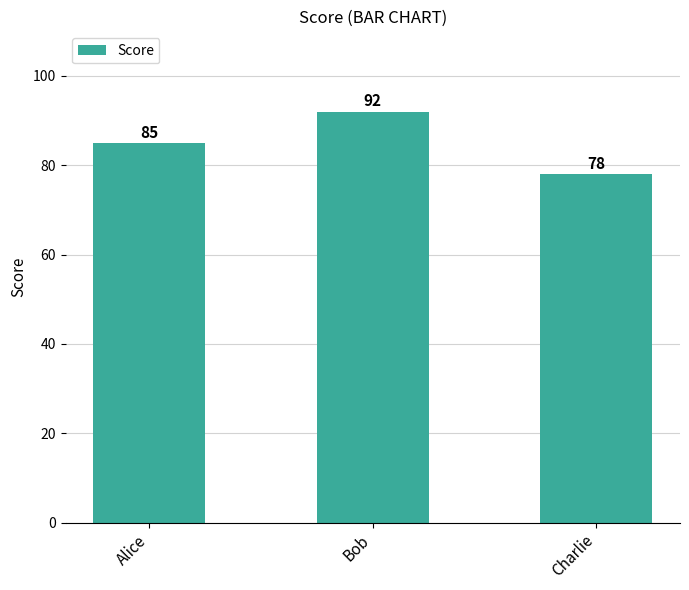

What is the difference between the maximum and second lowest values?

7